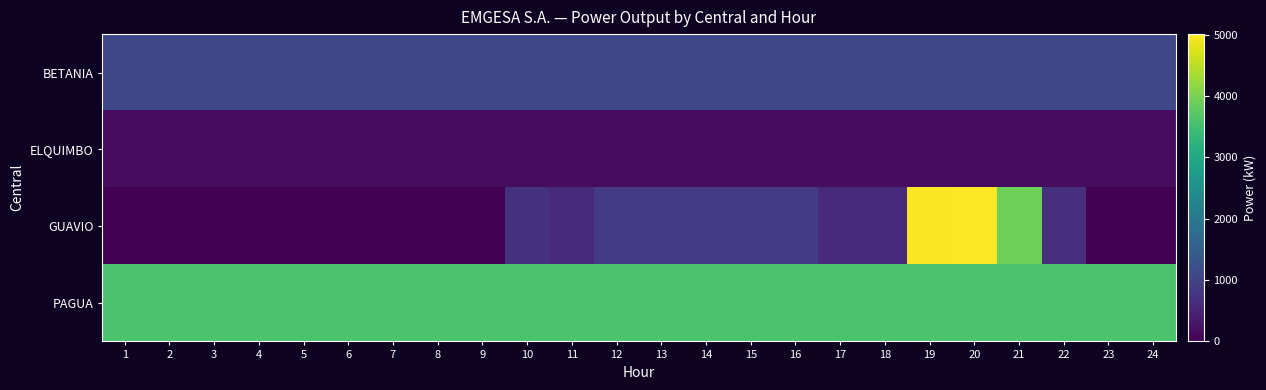

Reading left to right, list all the values displayed in this chart.

BETANIA: 1=1092	2=1092	3=1092	4=1092	5=1092	6=1092	7=1092	8=1092	9=1092	10=1092	11=1092	12=1092	13=1092	14=1092	15=1092	16=1092	17=1092	18=1092	19=1092	20=1092	21=1092	22=1092	23=1092	24=1092
ELQUIMBO: 1=170	2=170	3=170	4=170	5=170	6=170	7=170	8=170	9=170	10=170	11=170	12=170	13=170	14=170	15=170	16=170	17=170	18=170	19=170	20=170	21=170	22=170	23=170	24=170
GUAVIO: 1=0	2=0	3=0	4=0	5=0	6=0	7=0	8=0	9=0	10=730	11=600	12=900	13=900	14=900	15=900	16=900	17=600	18=600	19=4985	20=5010	21=3900	22=700	23=0	24=0
PAGUA: 1=3600	2=3600	3=3600	4=3600	5=3600	6=3600	7=3600	8=3600	9=3600	10=3600	11=3600	12=3600	13=3600	14=3600	15=3600	16=3600	17=3600	18=3600	19=3600	20=3600	21=3600	22=3600	23=3600	24=3600